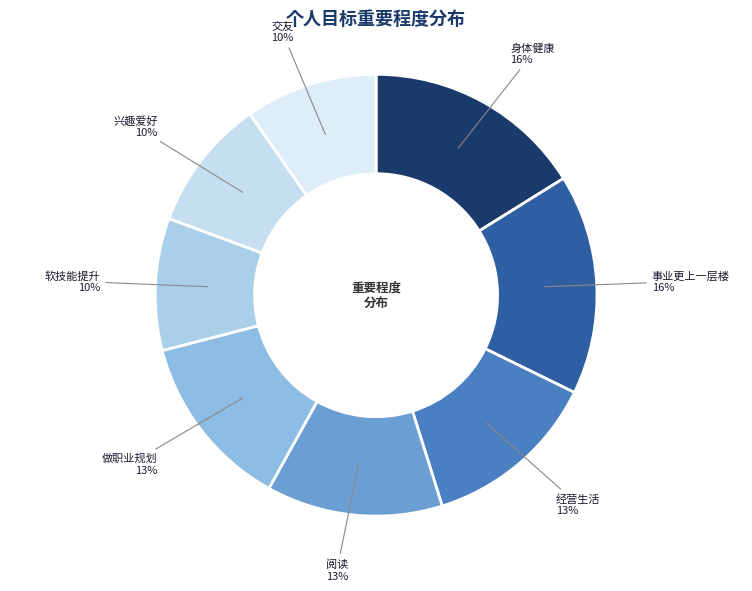

Between 兴趣爱好 and 阅读, which is larger?

阅读